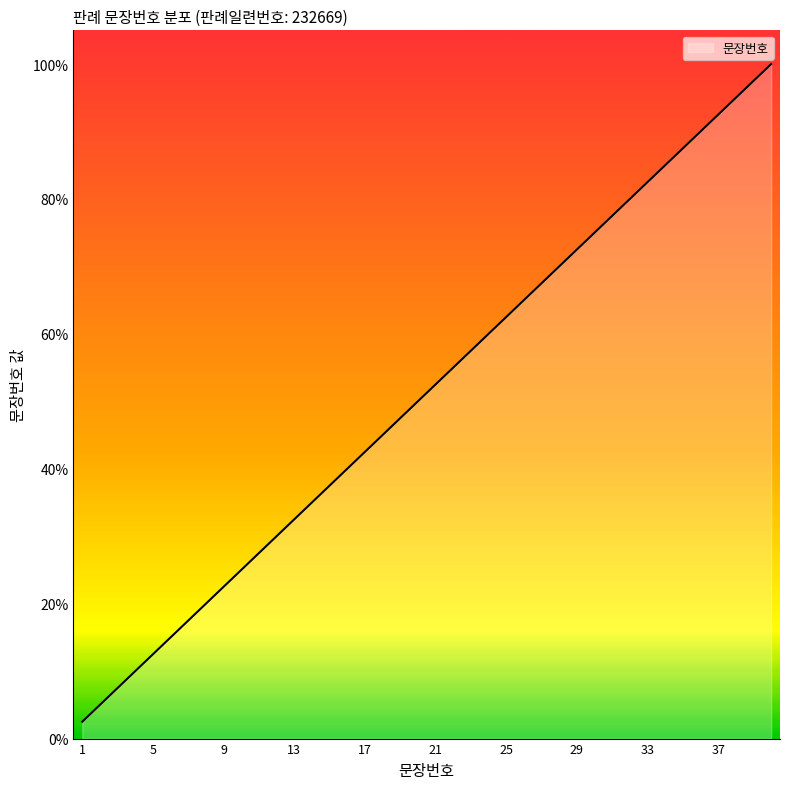

What is the greatest value displayed?

100.0